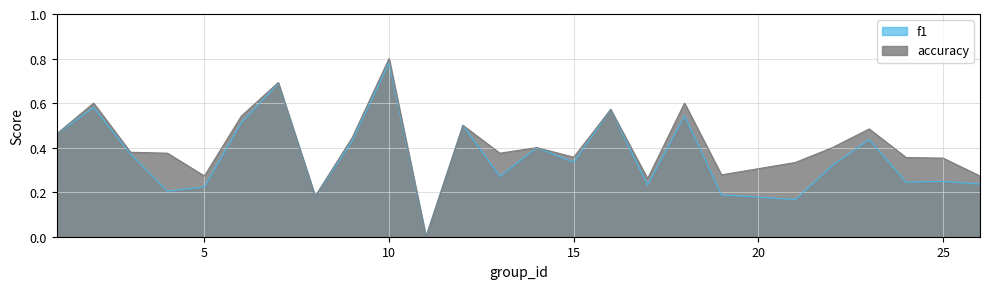

True or false: accuracy has a value of 0.5 at 1.

True